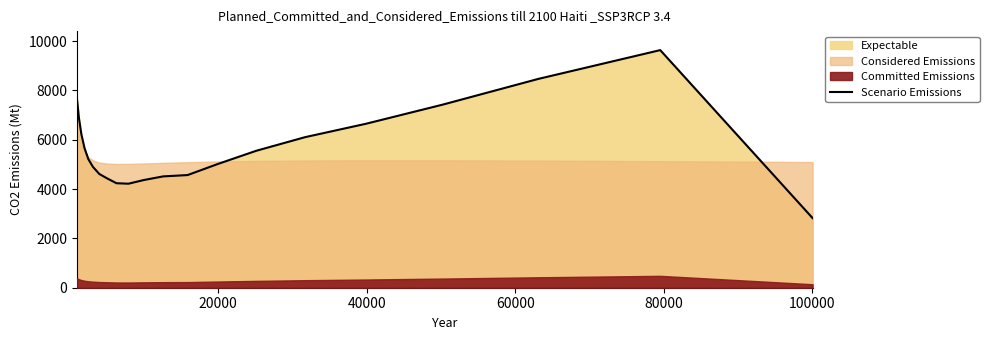

What is the lowest value of the Scenario Emissions series?

2823.9